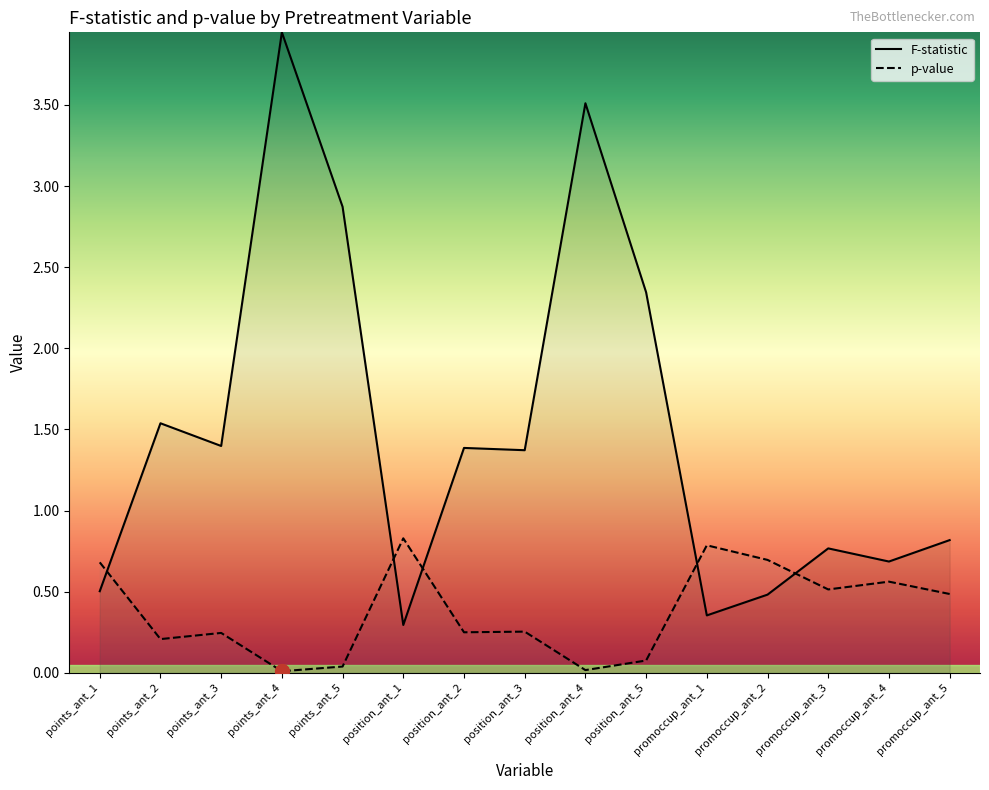

Between points_ant_4 and position_ant_2, which is larger?

points_ant_4